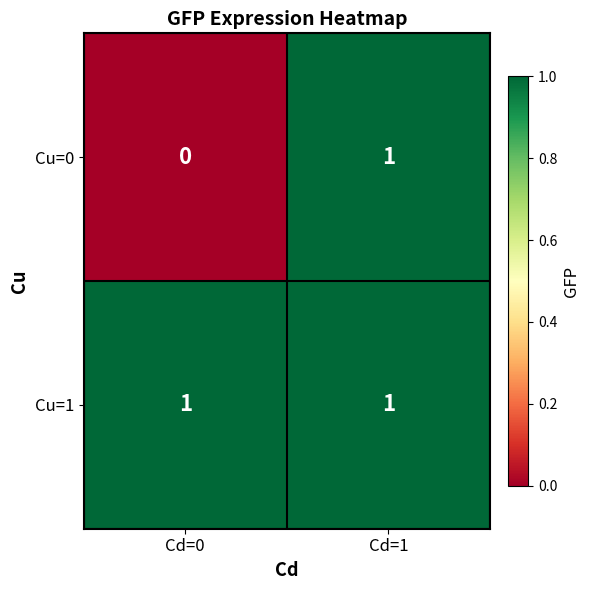

The Cu=1 series shows 1 at Cd=0. True or false?

True